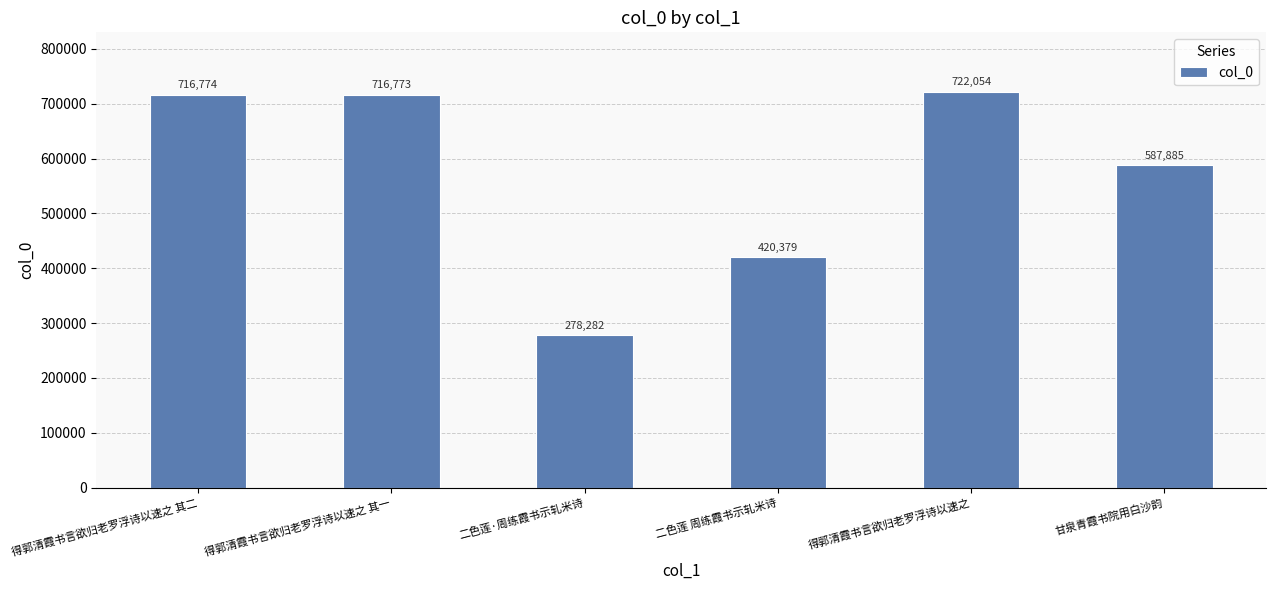

How many categories are shown in the chart?

6